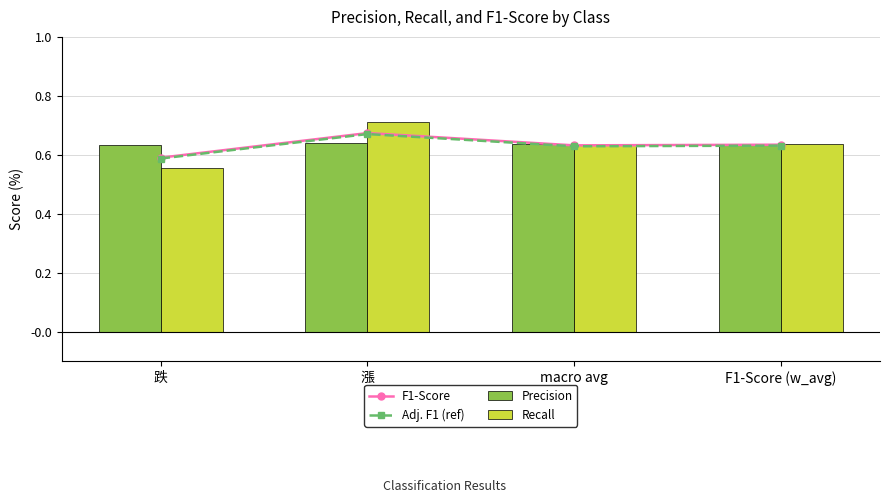

The Precision series shows 0.6 at 漲. True or false?

True